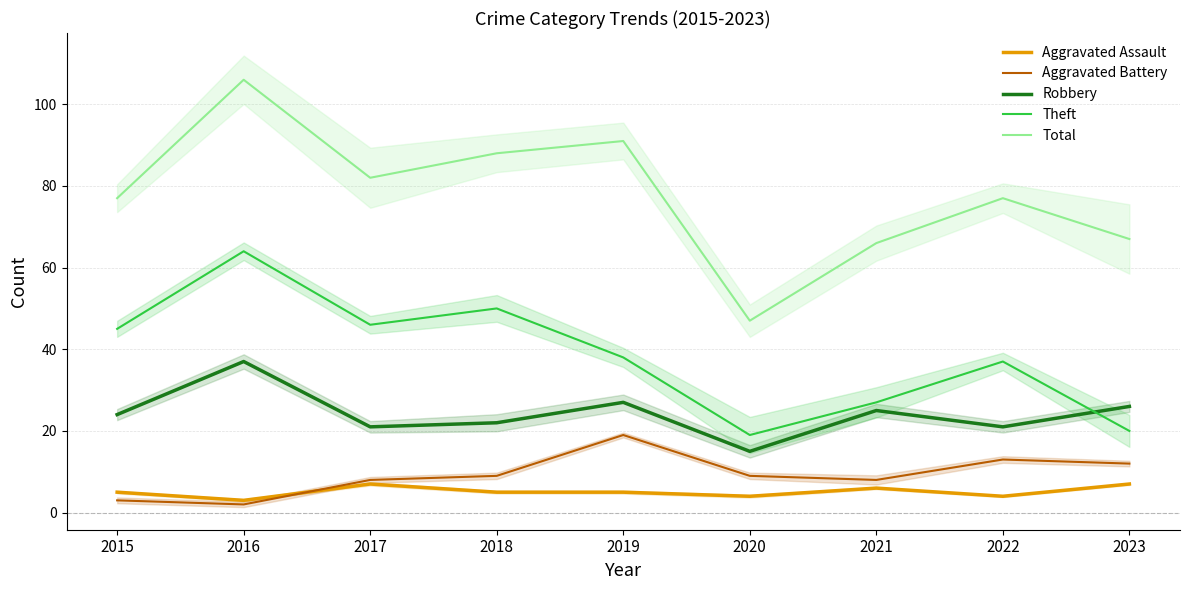

True or false: Robbery and Theft cross at least once.

True